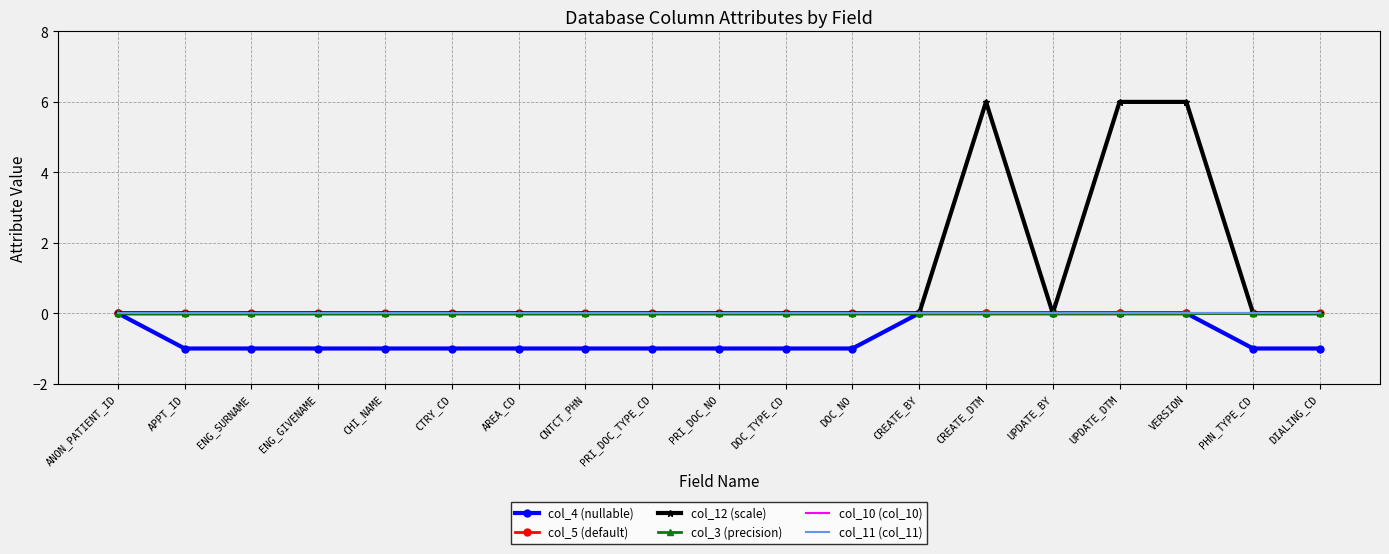

What are all the series names shown in the legend?

col_4 (nullable), col_5 (default), col_12 (scale), col_3 (precision), col_10 (col_10), col_11 (col_11)